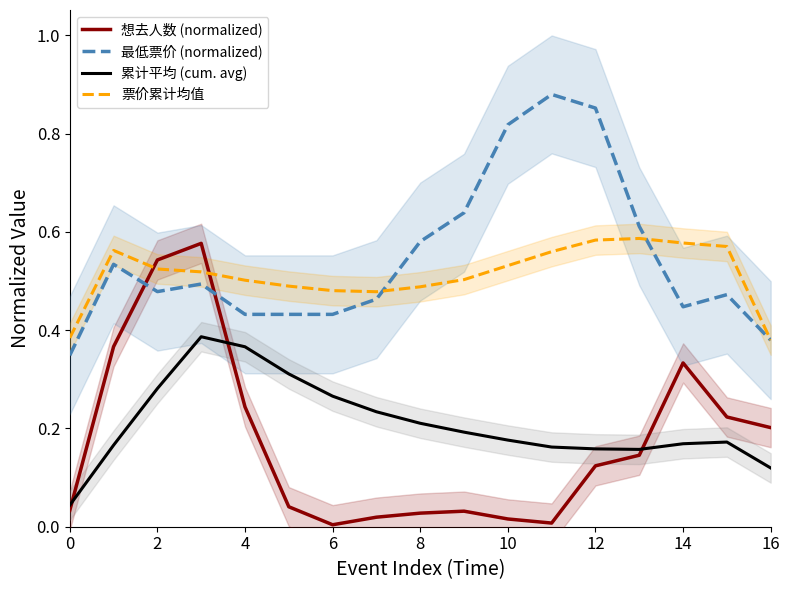

True or false: 票价累计均值 and 累计平均 (cum. avg) intersect in this chart.

False